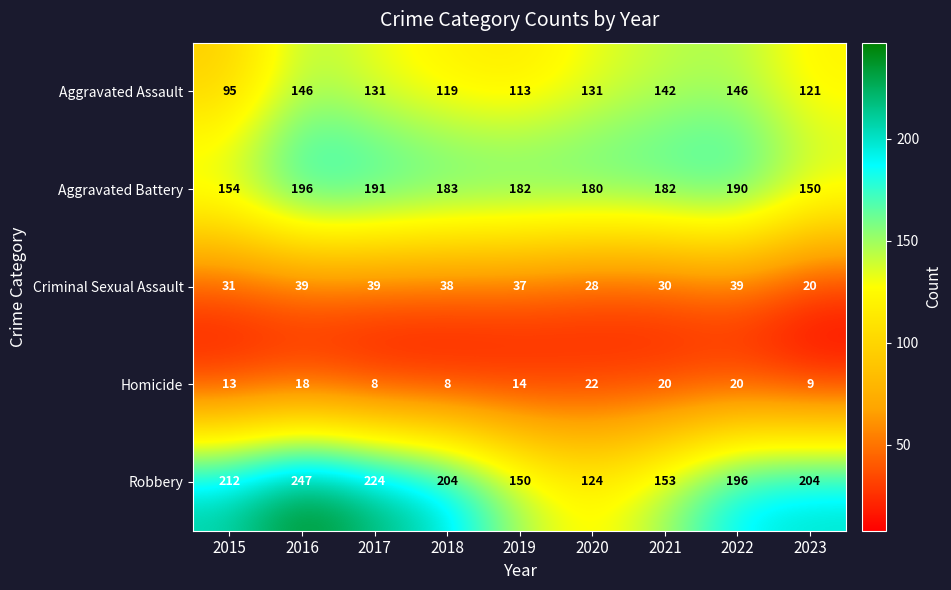

What value does the Robbery series have at 2023, to the nearest 5?

205